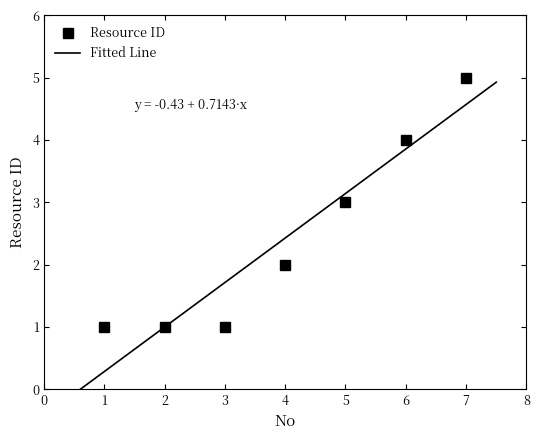

Where does the data first go above 2?

5